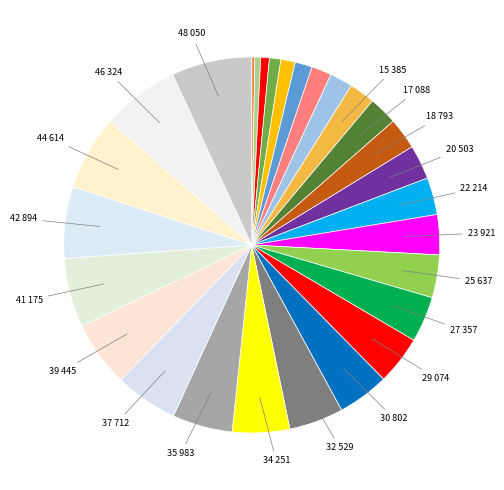

Which category has the biggest portion of the pie?

48050